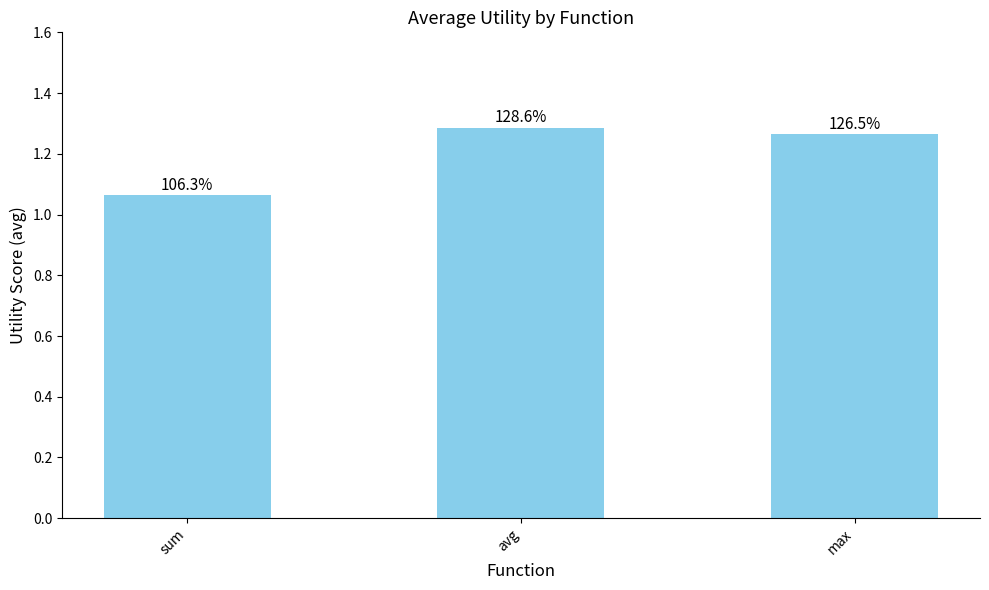

What is the label of the 3rd bar from the left?

max